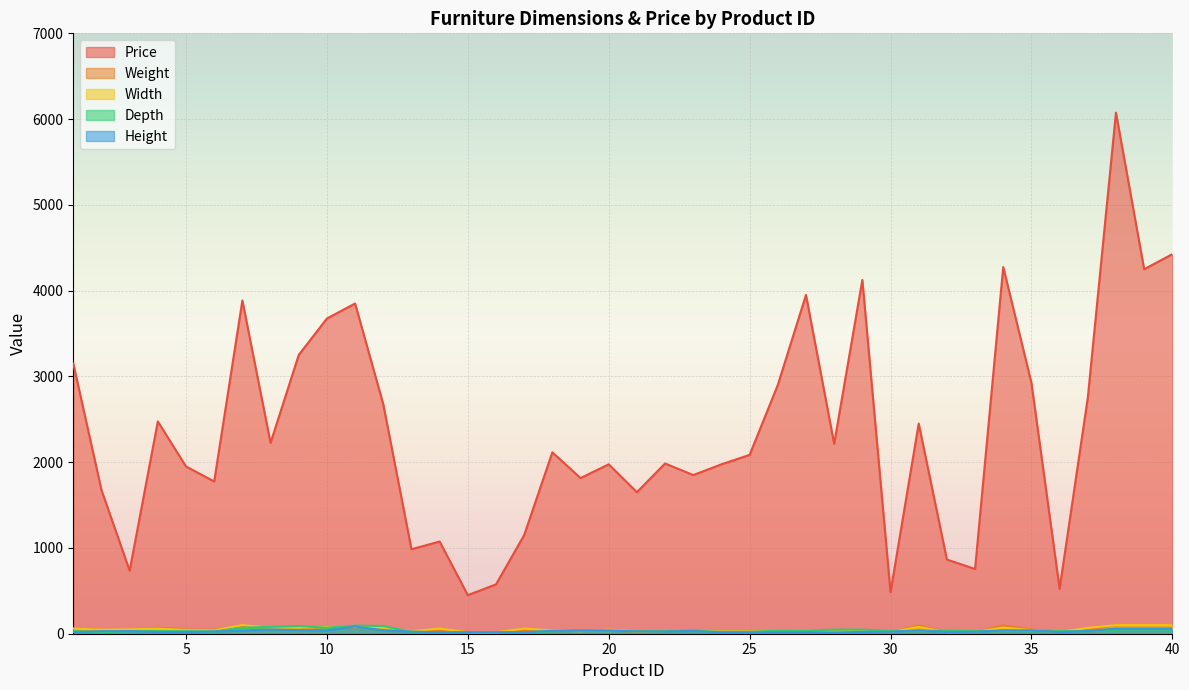

How many interior local valleys does the Width series have?

10